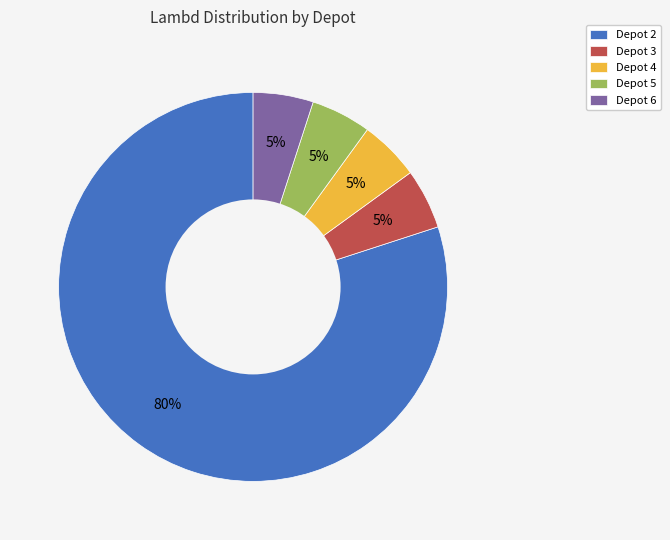

What percentage is the Depot 4 slice, to the nearest percent?

5%